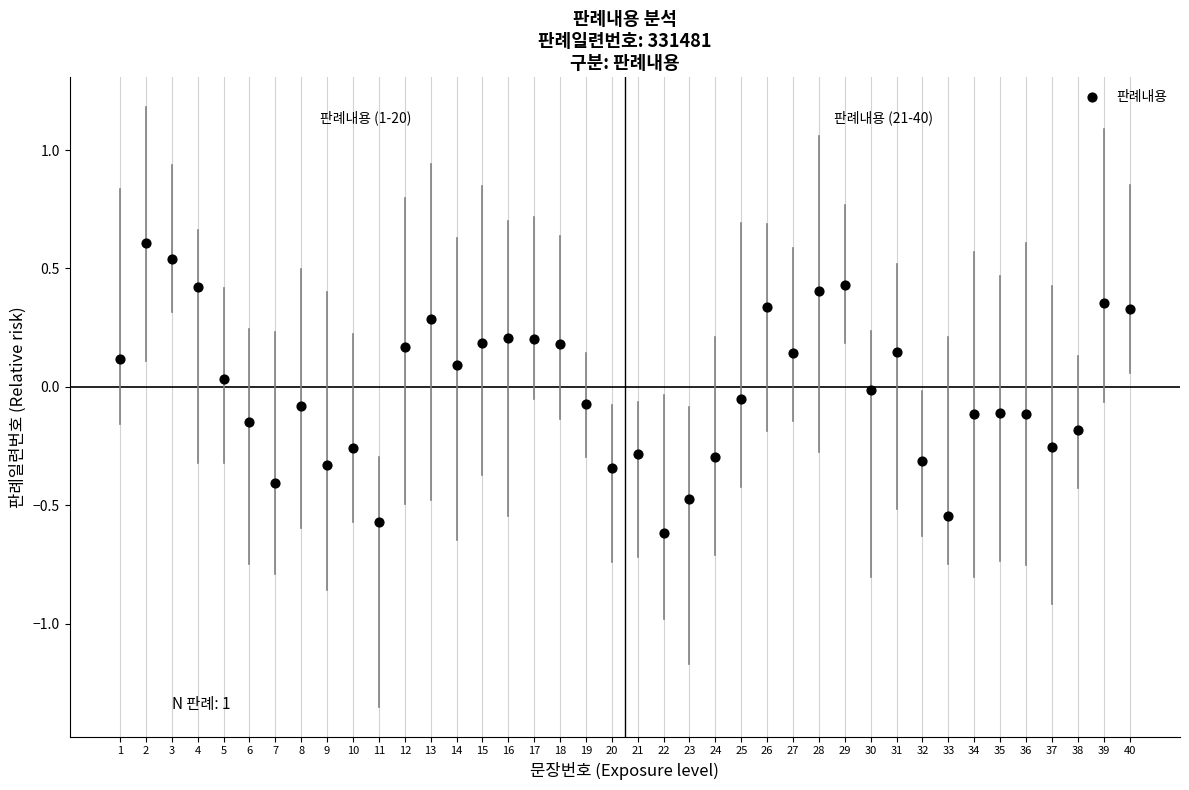

What is the range of X values (max minus min)?

39.0